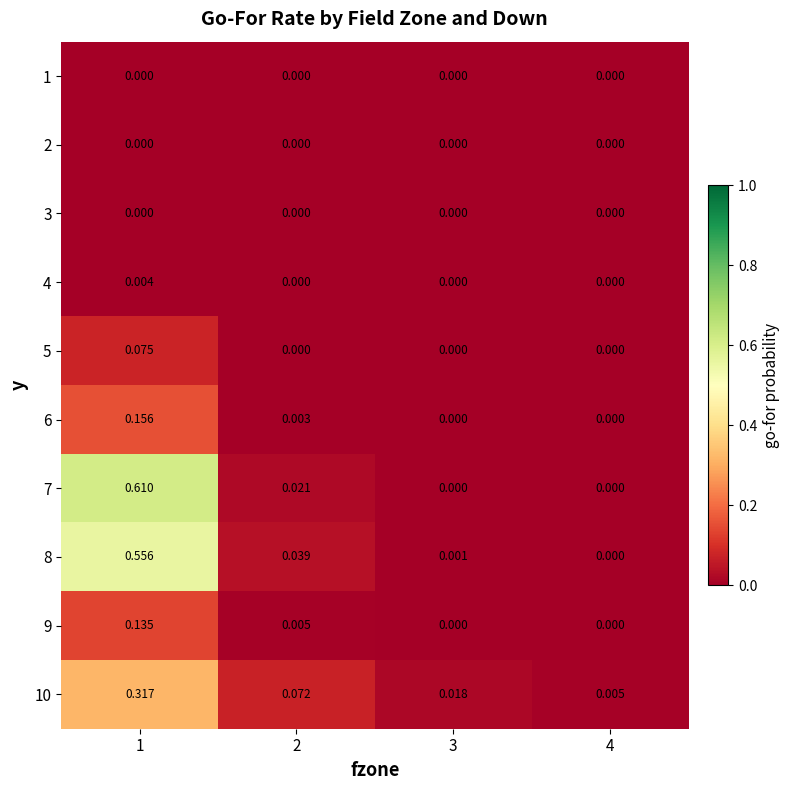

Is the value of 8 at 2 greater than the value of 3 at 3?

Yes